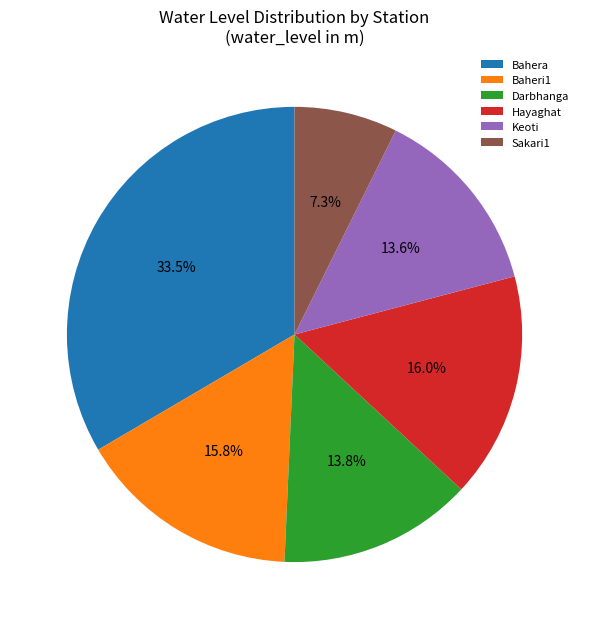

How many segments does this pie chart have?

6